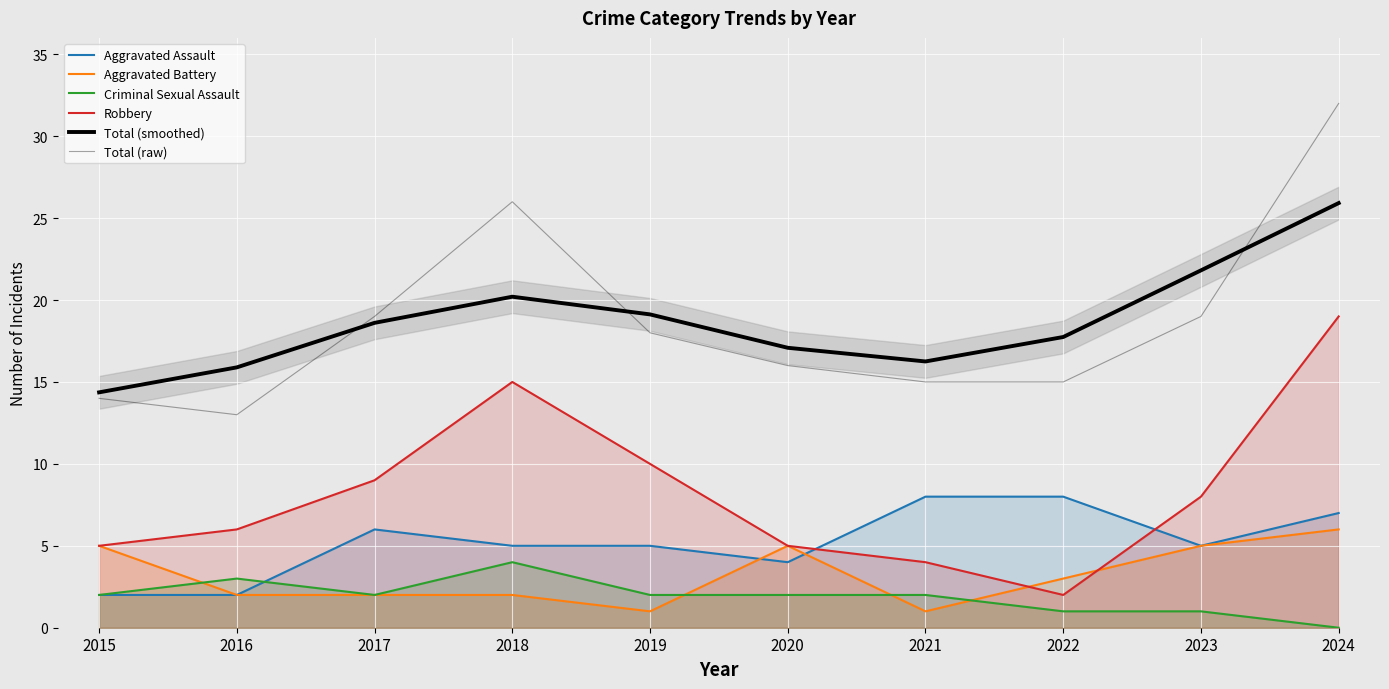

At which category is the sum across all series the highest?

2024